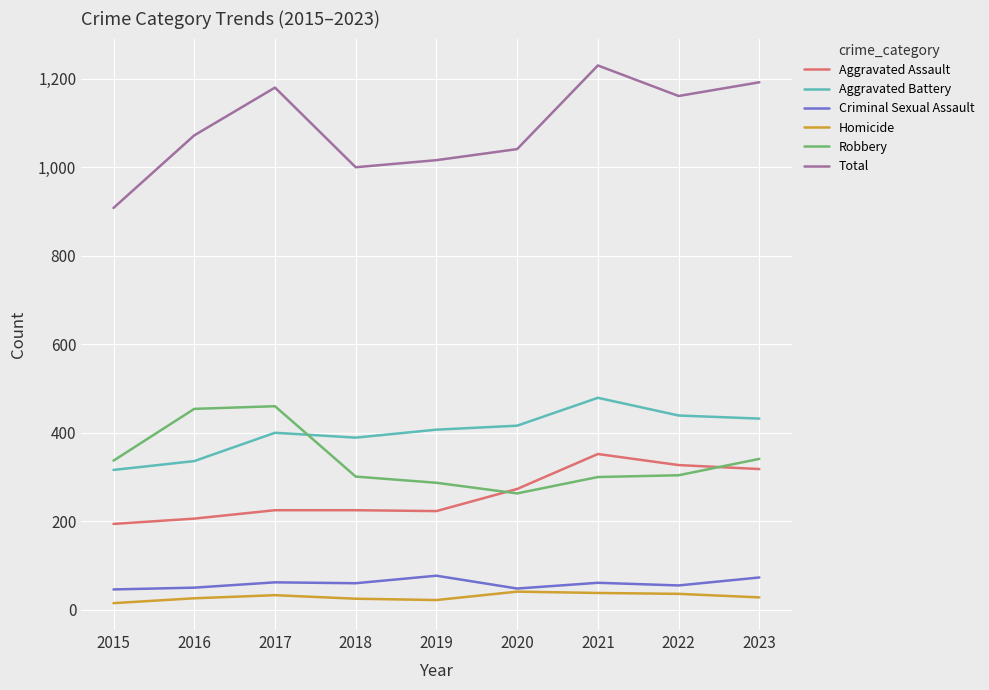

Is the value of Robbery at 2022 greater than the value of Criminal Sexual Assault at 2023?

Yes